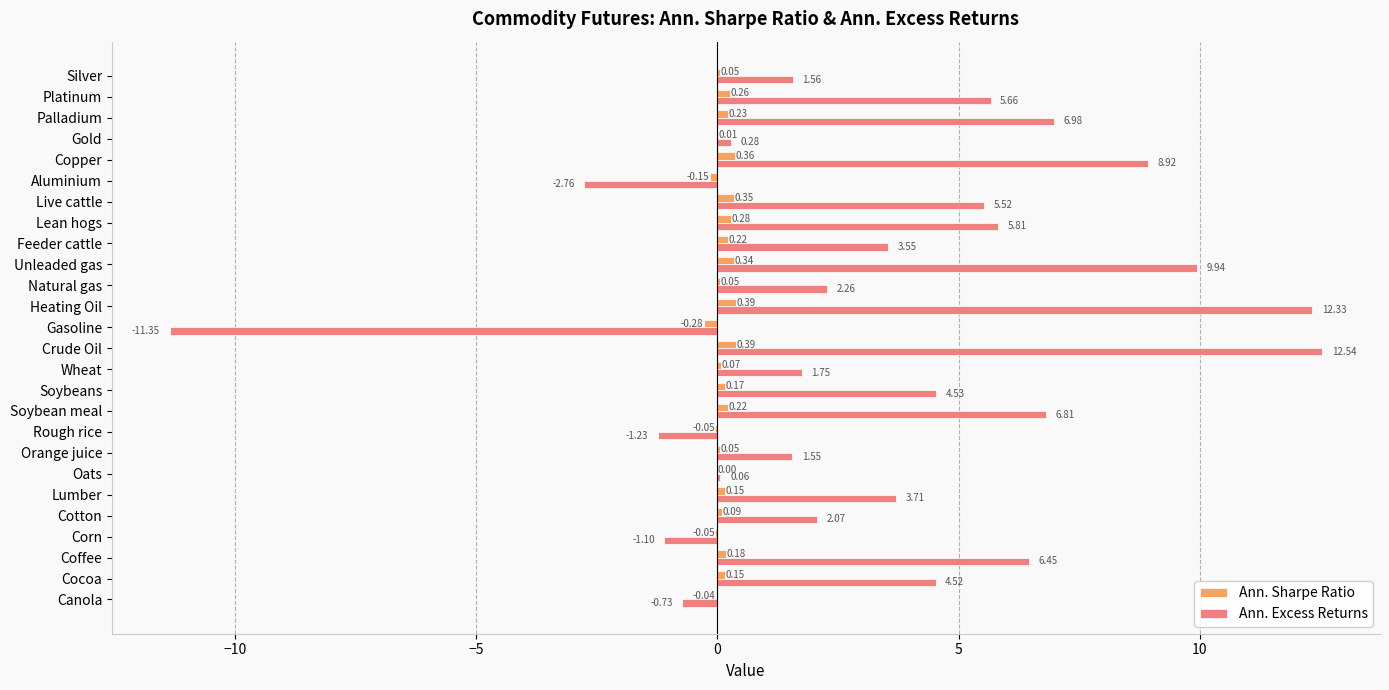

Between Rough rice and Soybeans, which series saw the biggest shift?

Ann. Excess Returns